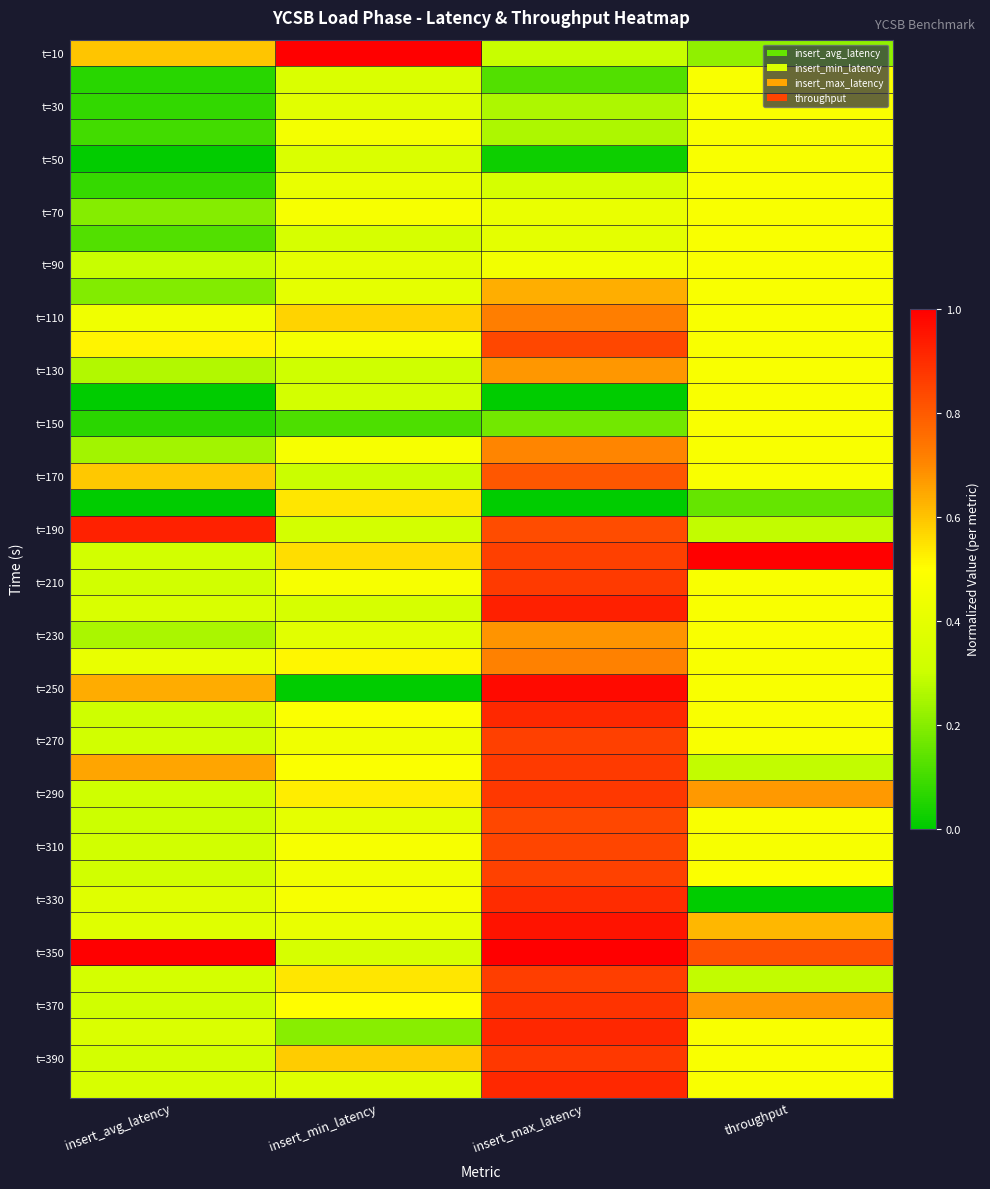

Which label corresponds to the largest value in the chart?

insert_min_latency